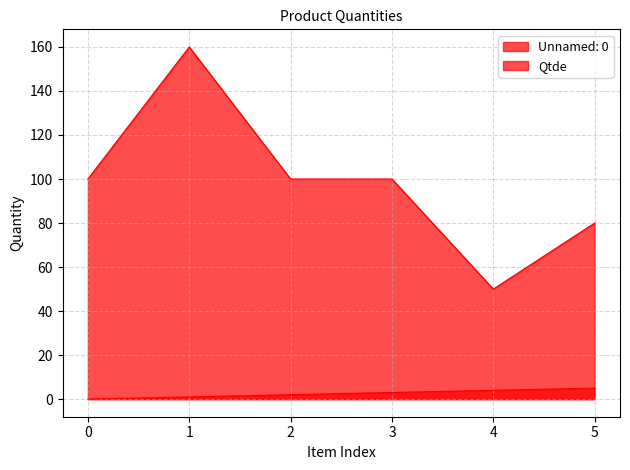

Count the number of categories in the chart.

6